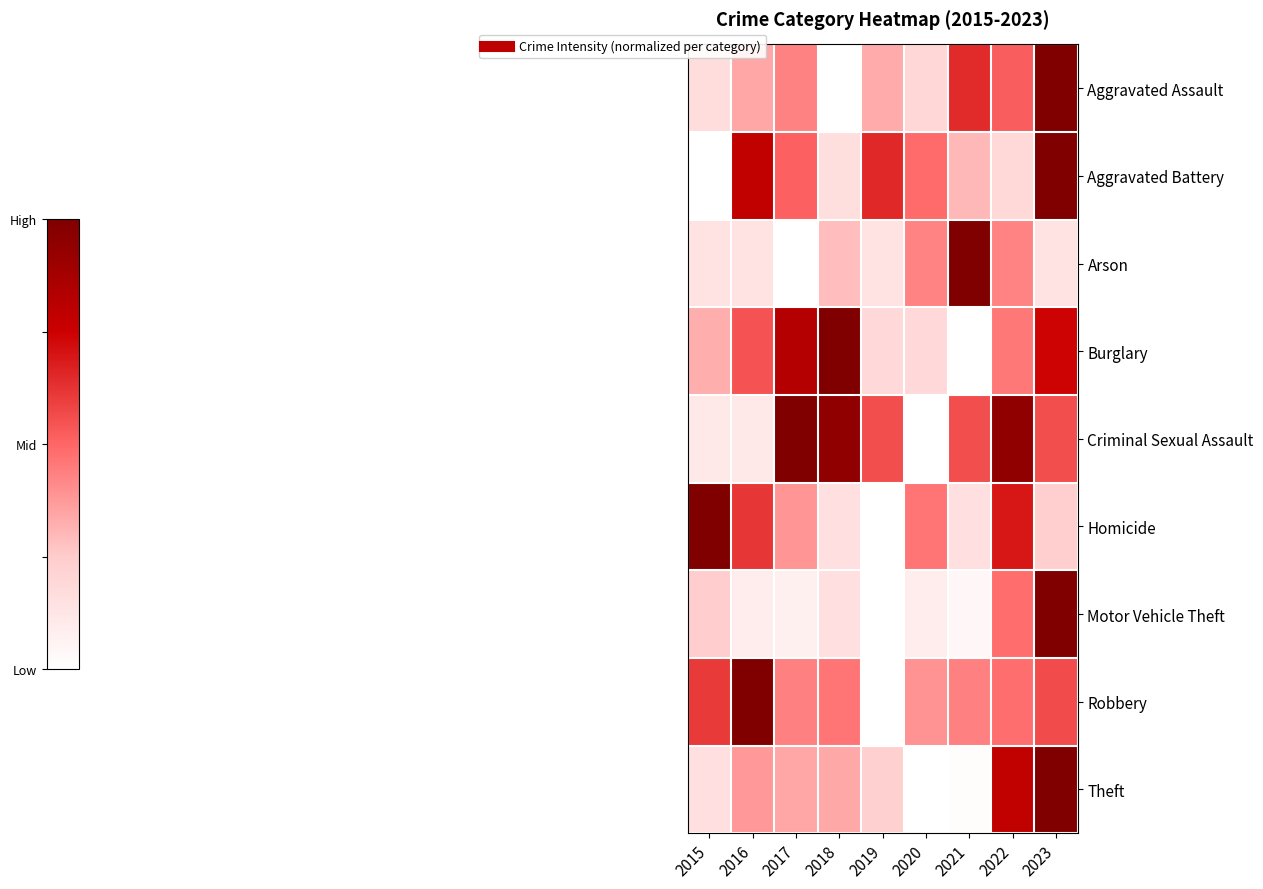

Reading right to left, extract all data points from this chart.

Aggravated Assault: 2023=1.0	2022=0.5	2021=0.6	2020=0.2	2019=0.3	2018=0.0	2017=0.4	2016=0.3	2015=0.2
Aggravated Battery: 2023=1.0	2022=0.2	2021=0.3	2020=0.5	2019=0.6	2018=0.2	2017=0.5	2016=0.8	2015=0.0
Arson: 2023=0.1	2022=0.4	2021=1.0	2020=0.4	2019=0.1	2018=0.3	2017=0.0	2016=0.1	2015=0.1
Burglary: 2023=0.7	2022=0.5	2021=0.0	2020=0.2	2019=0.2	2018=1.0	2017=0.8	2016=0.5	2015=0.3
Criminal Sexual Assault: 2023=0.6	2022=0.9	2021=0.6	2020=0.0	2019=0.6	2018=0.9	2017=1.0	2016=0.1	2015=0.1
Homicide: 2023=0.2	2022=0.7	2021=0.2	2020=0.5	2019=0.0	2018=0.2	2017=0.4	2016=0.6	2015=1.0
Motor Vehicle Theft: 2023=1.0	2022=0.5	2021=0.0	2020=0.1	2019=0.0	2018=0.2	2017=0.1	2016=0.1	2015=0.2
Robbery: 2023=0.6	2022=0.5	2021=0.4	2020=0.4	2019=0.0	2018=0.5	2017=0.4	2016=1.0	2015=0.6
Theft: 2023=1.0	2022=0.8	2021=0.0	2020=0.0	2019=0.2	2018=0.3	2017=0.3	2016=0.4	2015=0.2